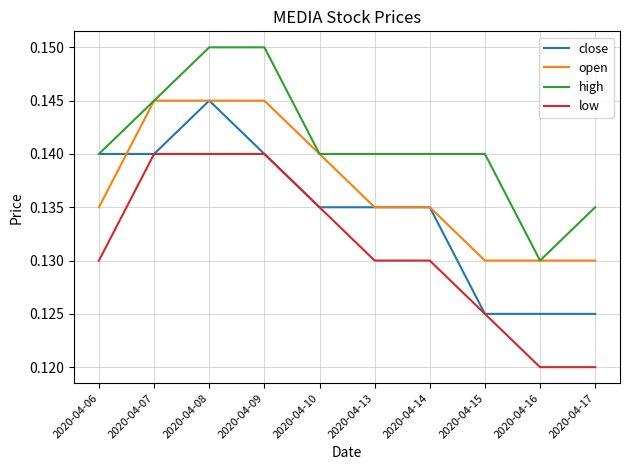

The close series shows 0.2 at 2020-04-09. True or false?

False